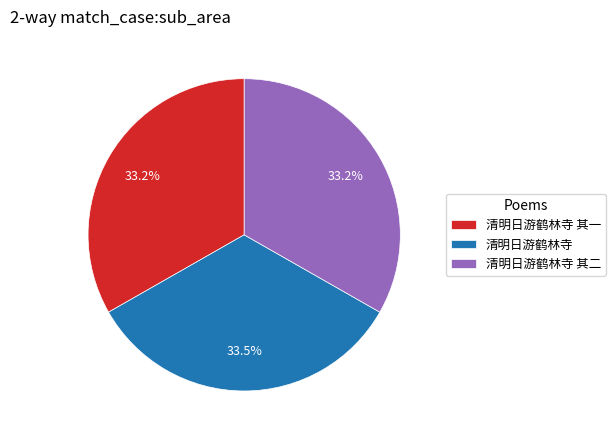

How many segments does this pie chart have?

3